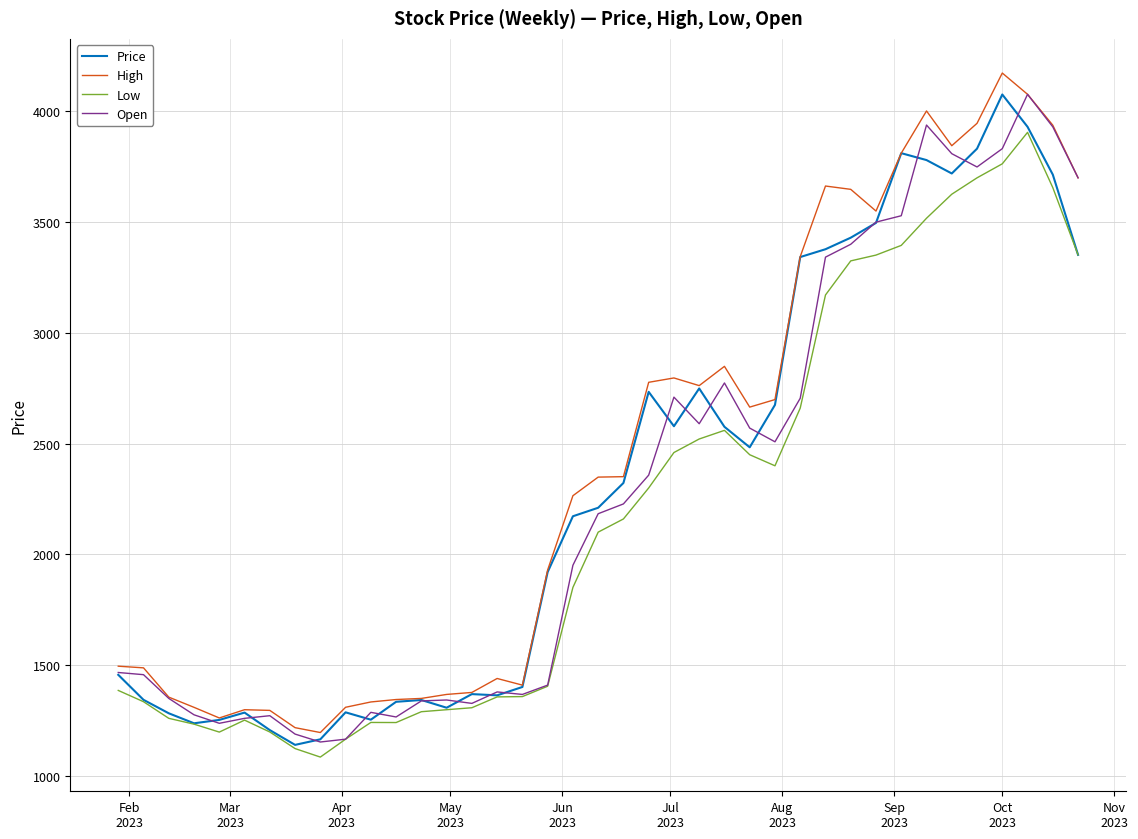

What is the smallest value displayed?

1085.2